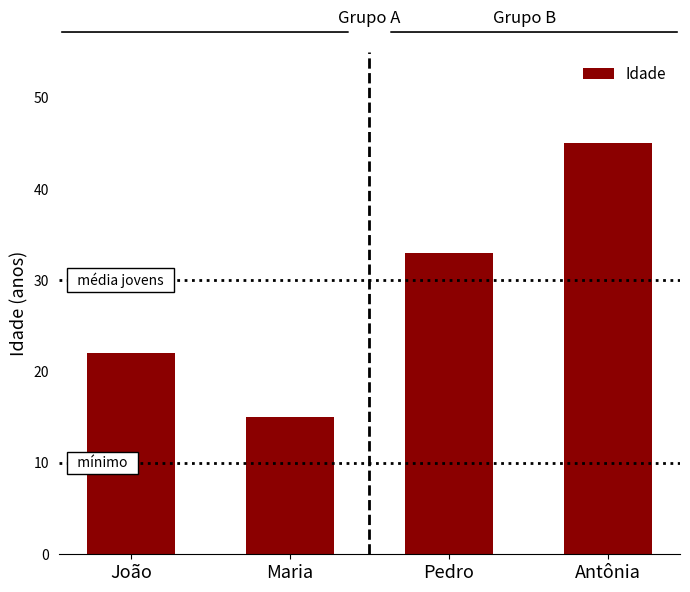

What is the label of the 1st bar from the left?

João